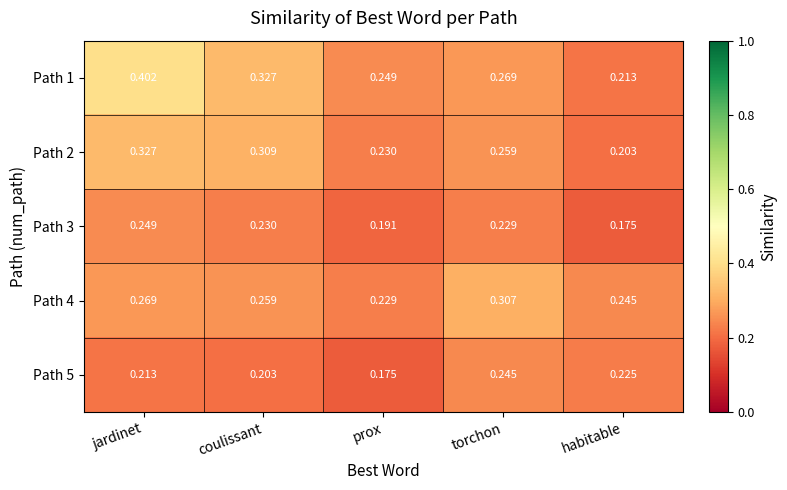

Where is Path 1 nearest to the value 0?

habitable